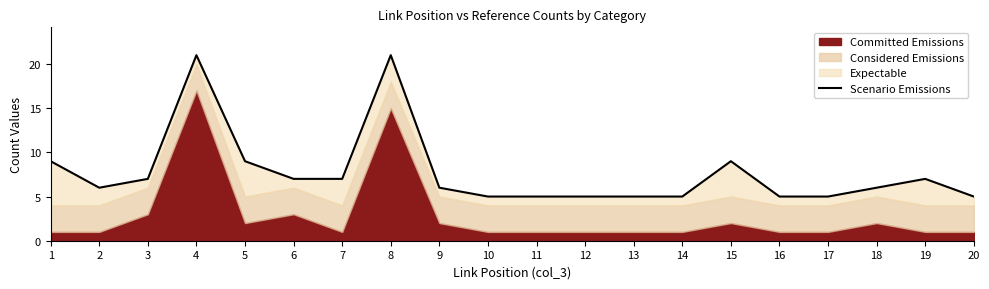

The value at 13 is 7. True or false?

False